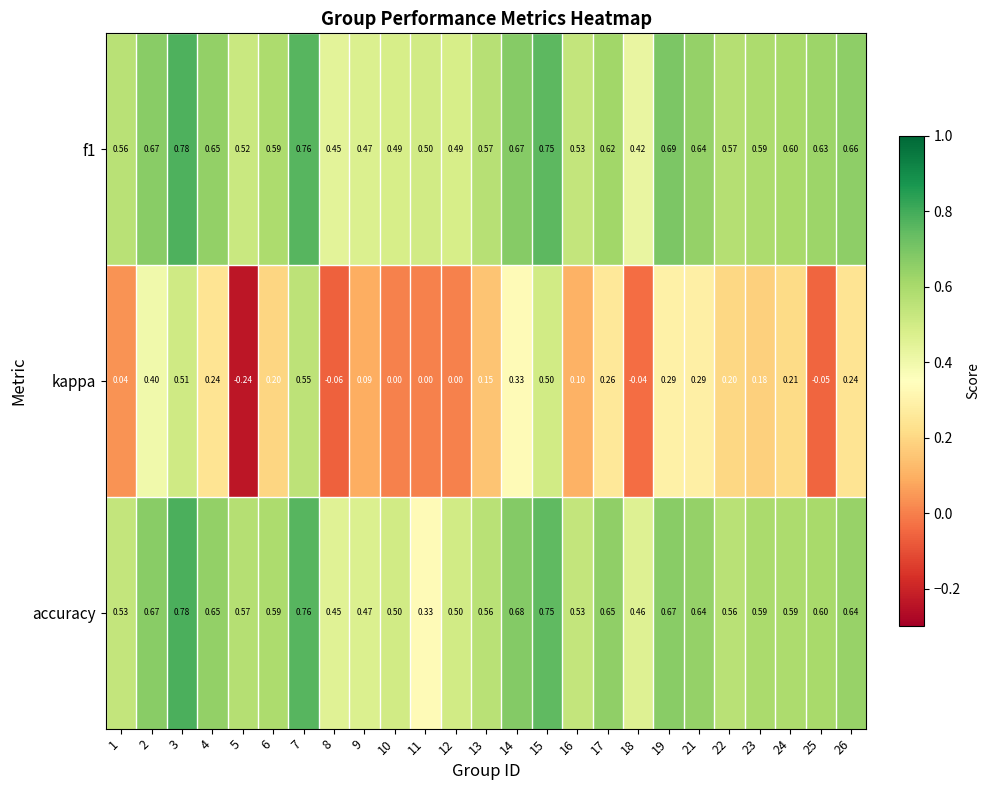

How many distinct data groups are displayed?

3